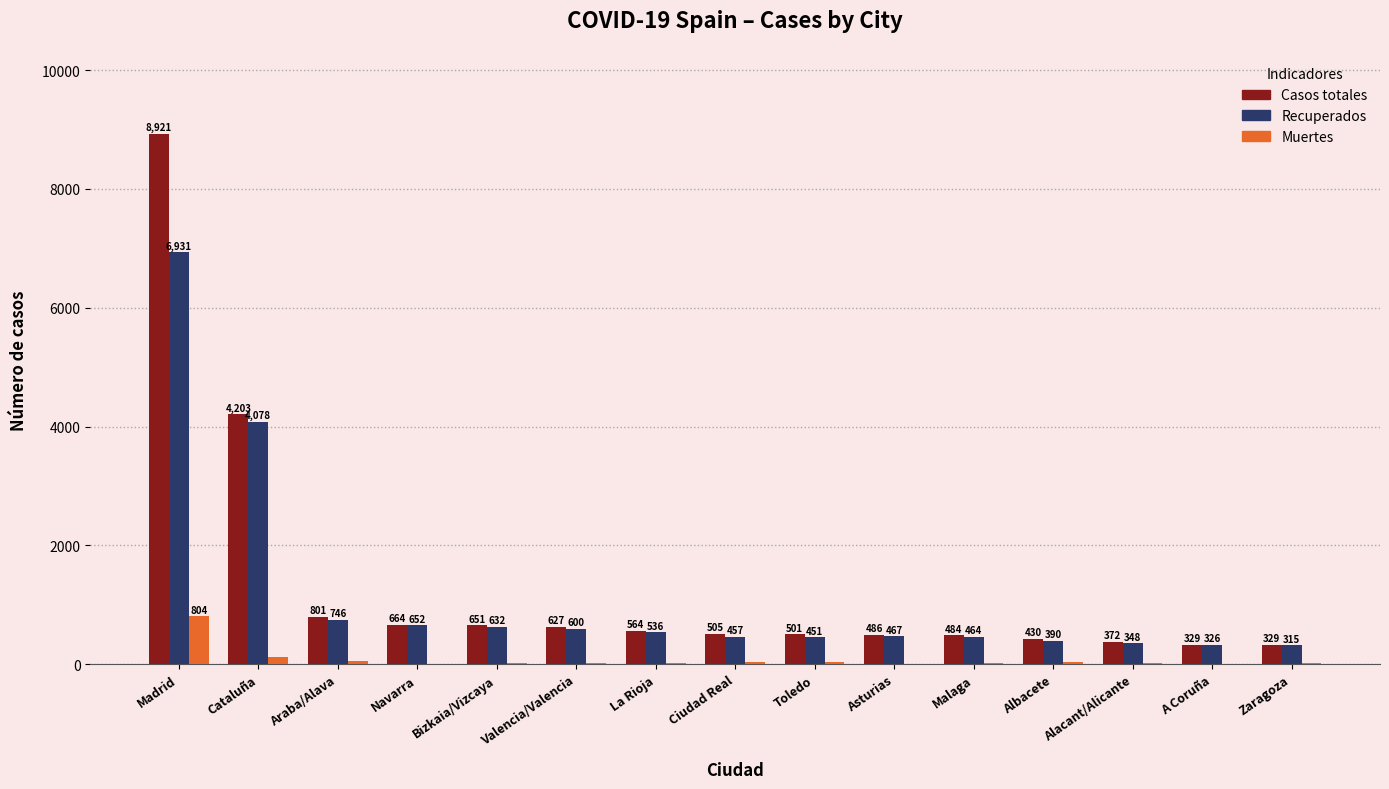

Between Araba/Alava and Valencia/Valencia, which series saw the biggest shift?

Casos totales